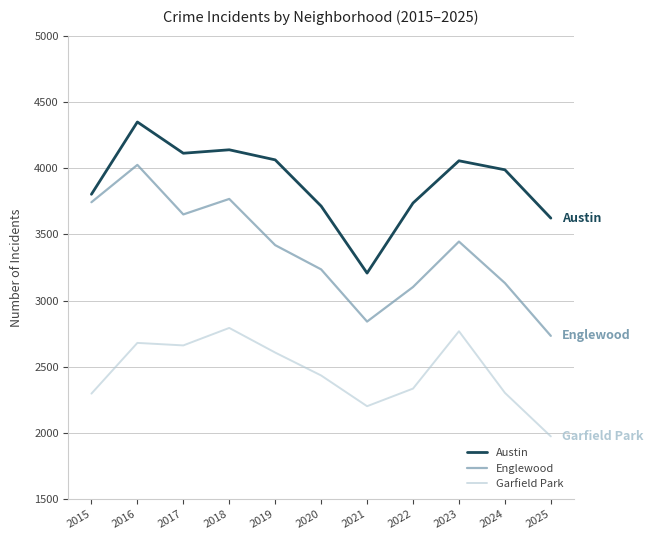

At which label does Englewood reach its minimum?

2025